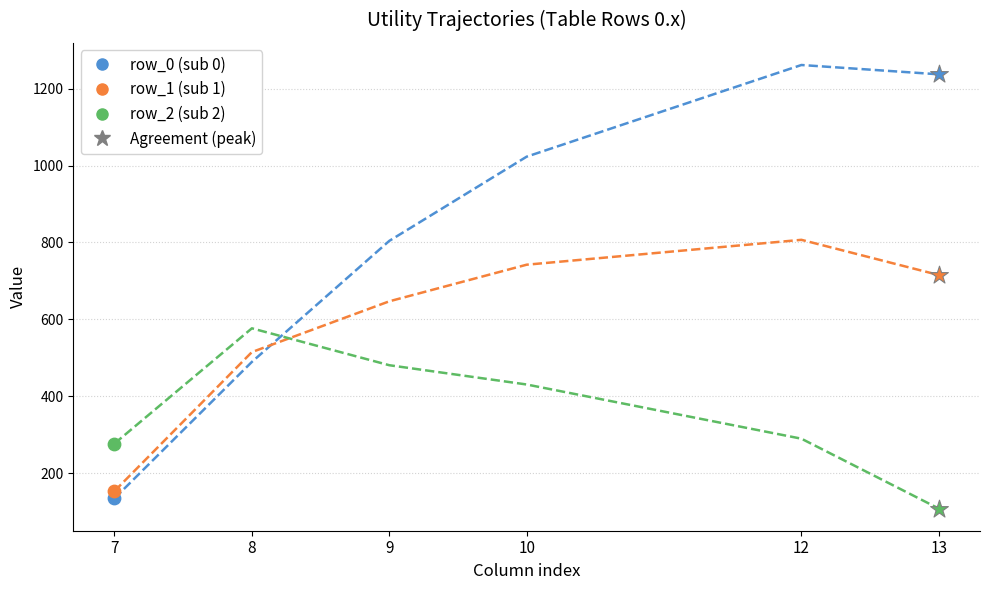

Which series has the largest total across all categories?

row_0 (sub 0)